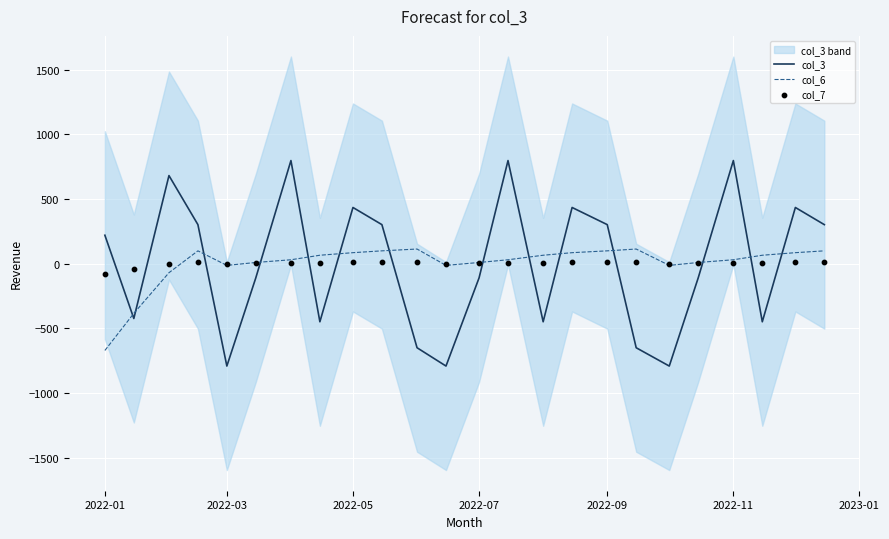

Which series contains the lowest Y value?

col_3